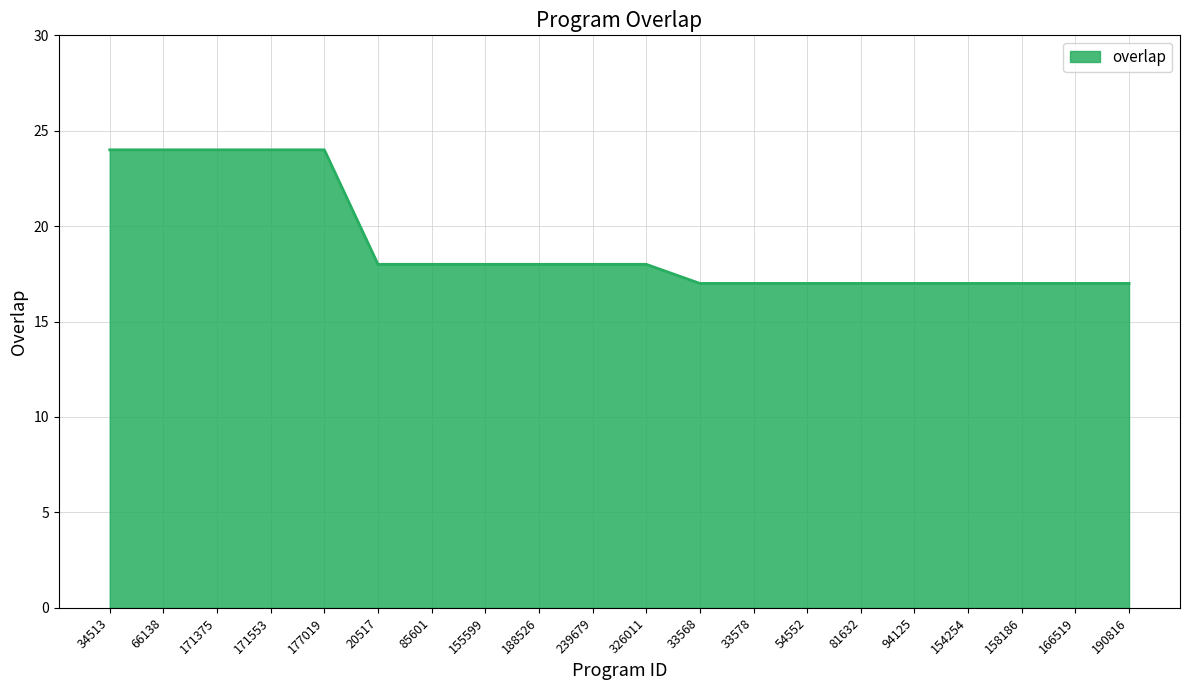

What is the smallest value displayed?

17